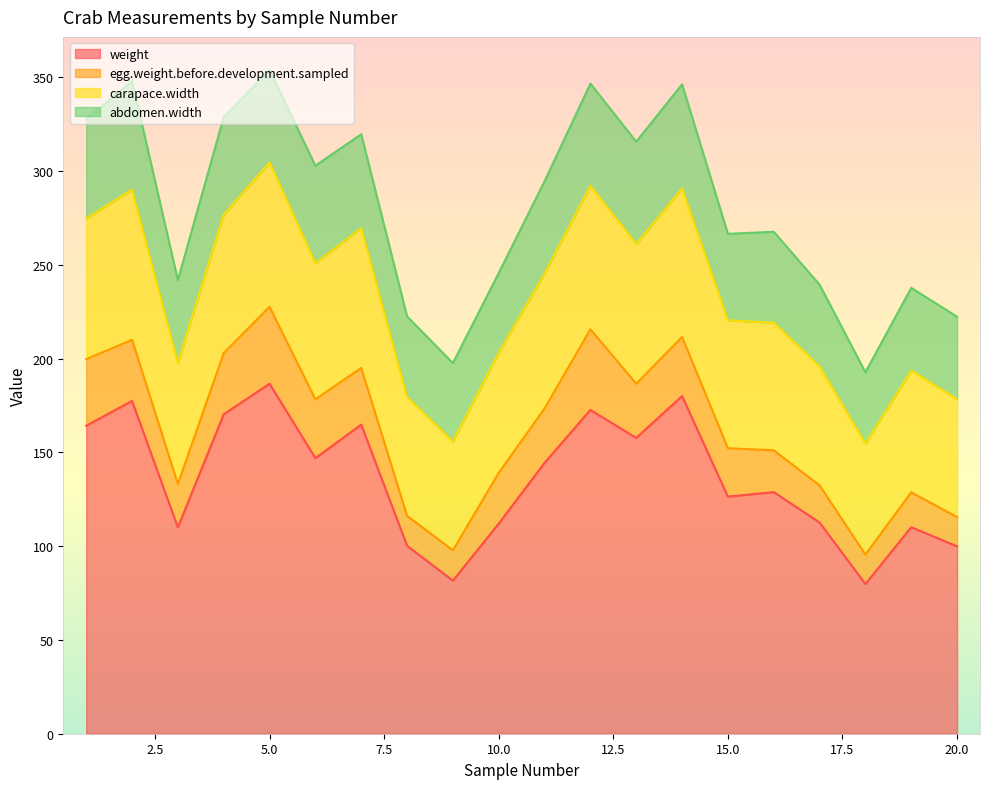

At how many categories does at least one series exceed 283?

10